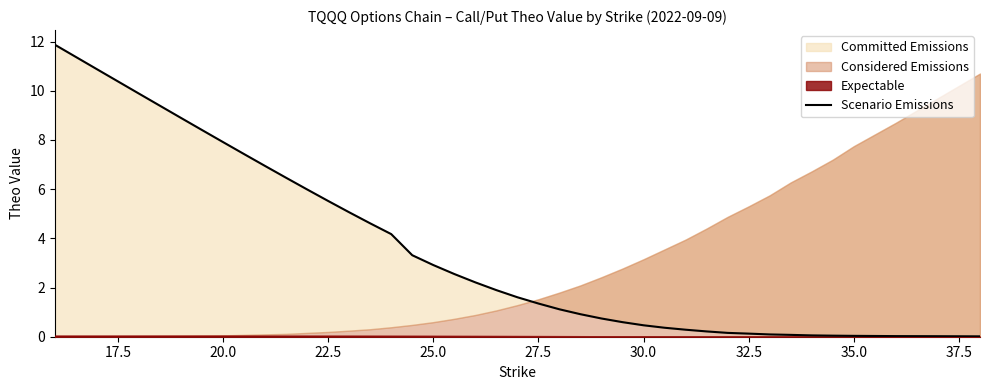

True or false: there are more than 2 points higher than both neighbors.

False